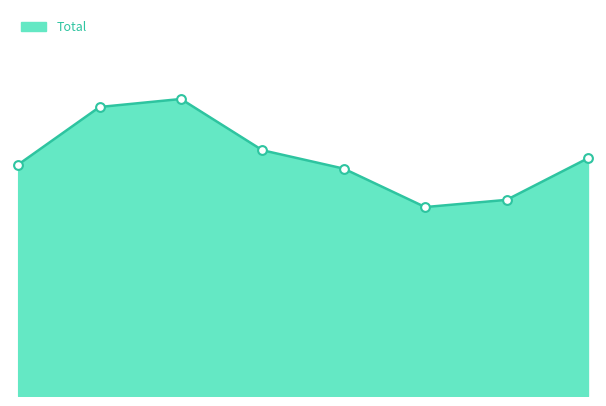

Does the chart have visible grid lines?

No